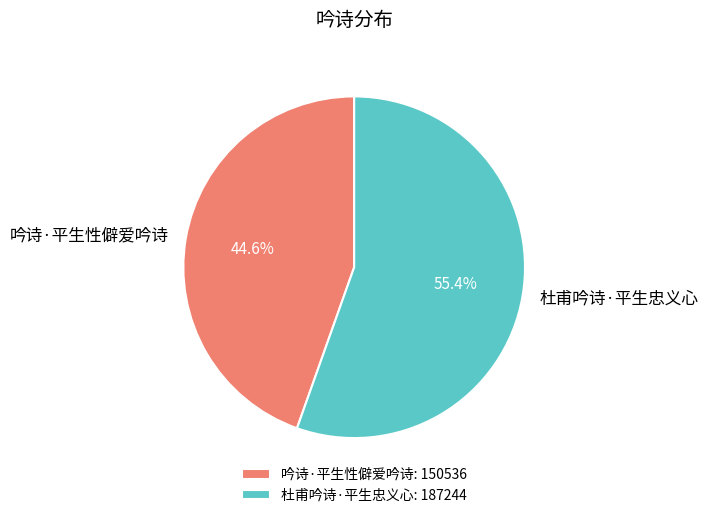

Approximately how many times larger is the value at 杜甫吟诗·平生忠义心 compared to 吟诗·平生性僻爱吟诗?

1.2